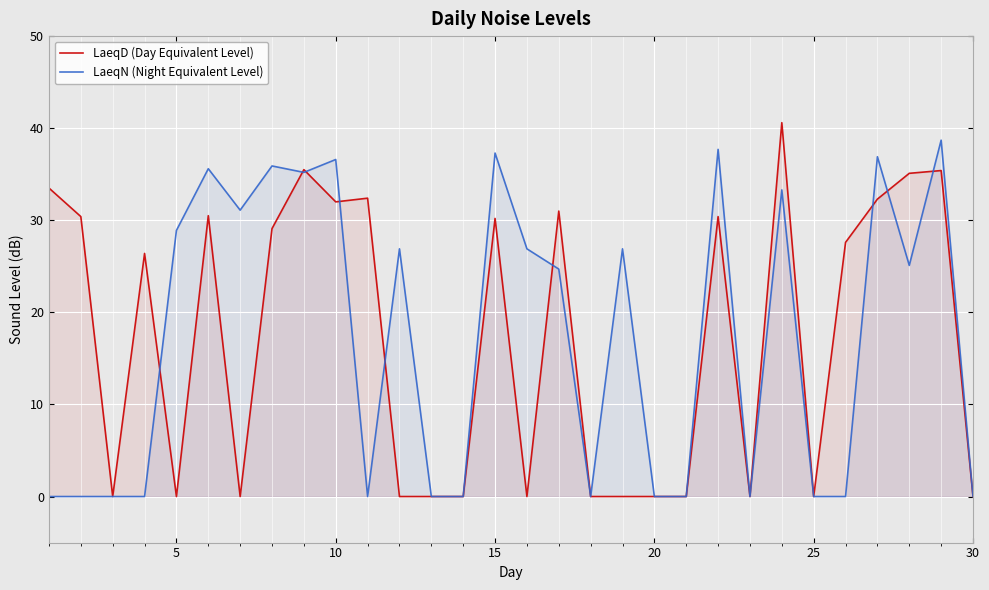

Which series has the largest total across all categories?

LaeqN (Night Equivalent Level)